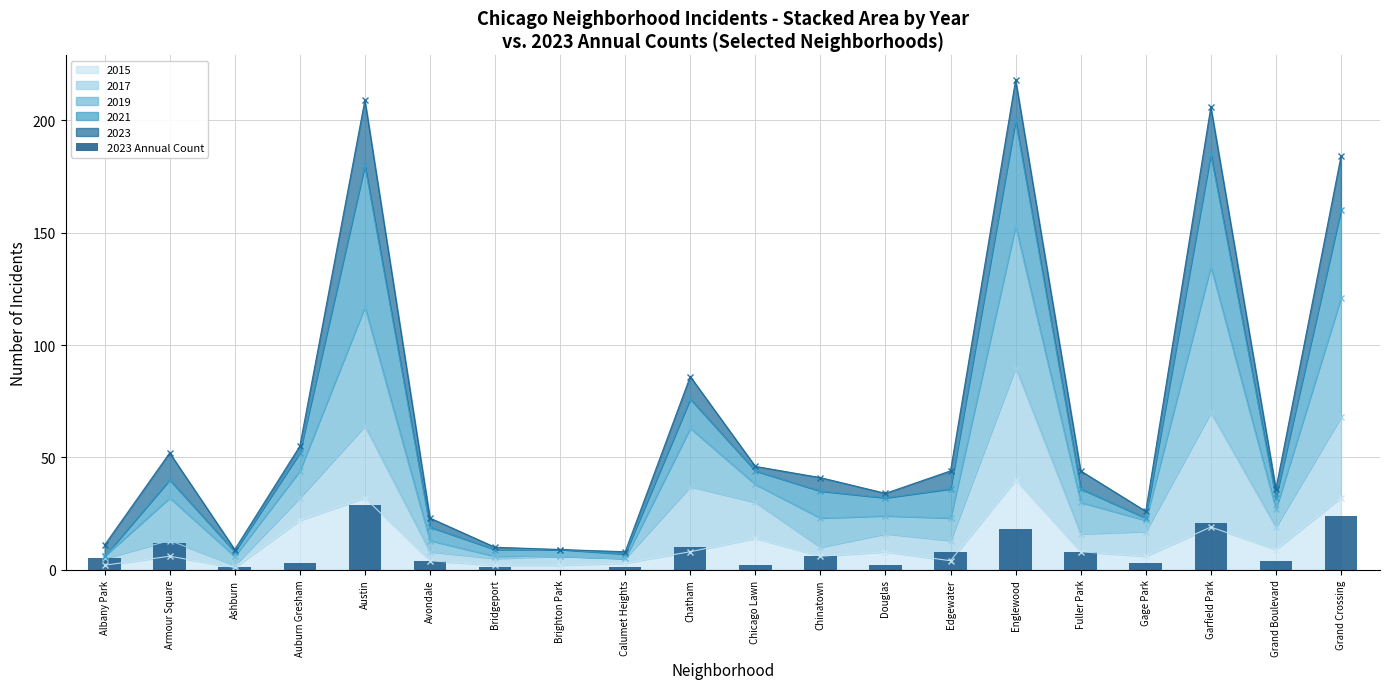

Where is the data nearest to the value 14?

Armour Square